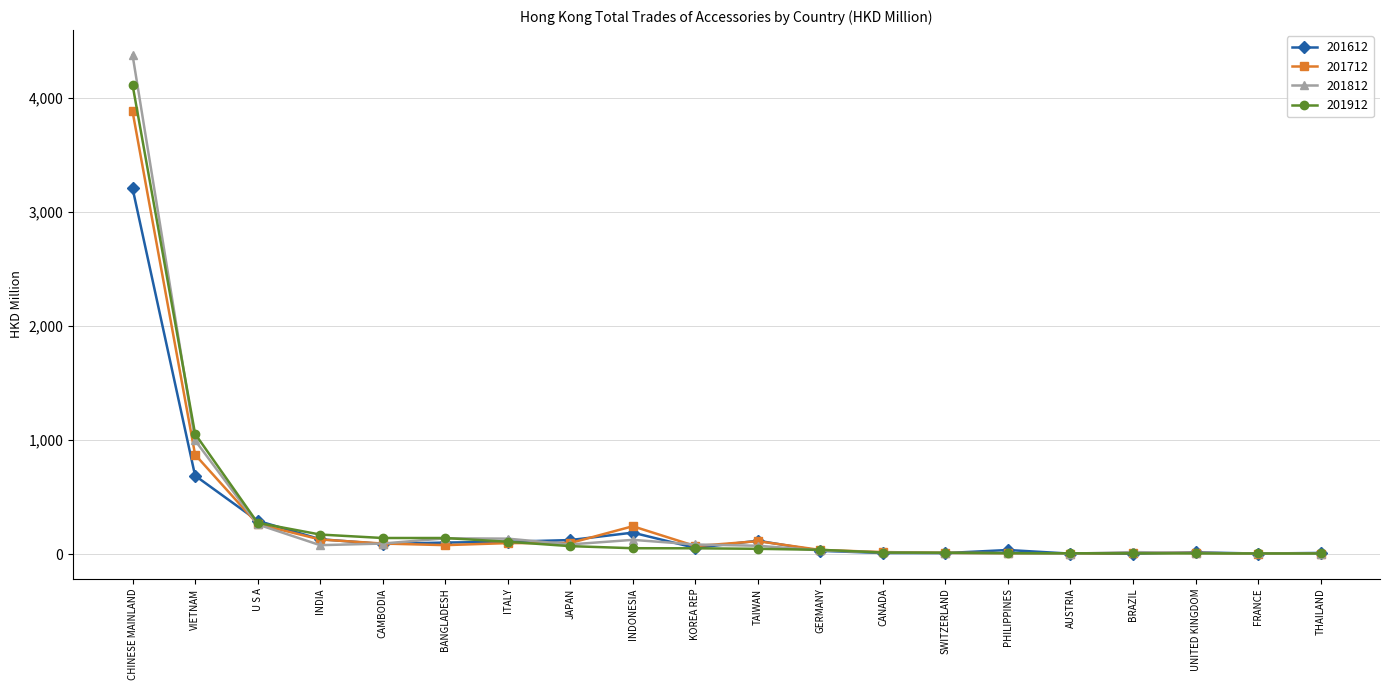

True or false: 201612 has a value of 116.6 at TAIWAN.

True